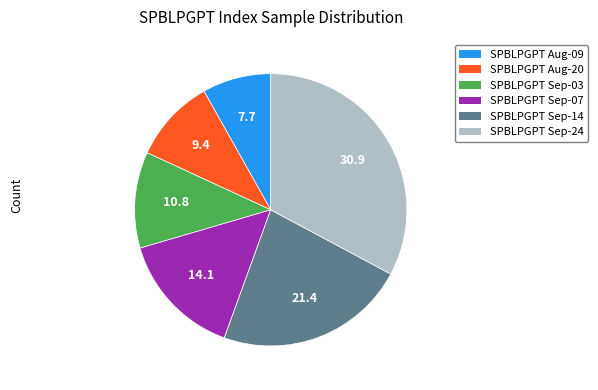

Is there a majority slice in this chart?

No